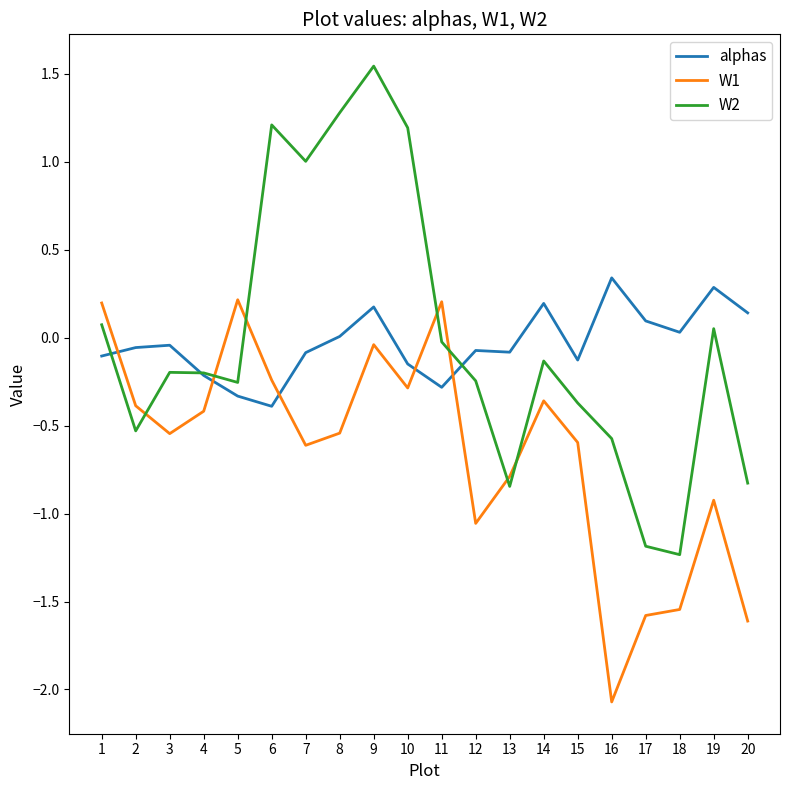

Is the value of W2 at 8 greater than the value of alphas at 7?

Yes